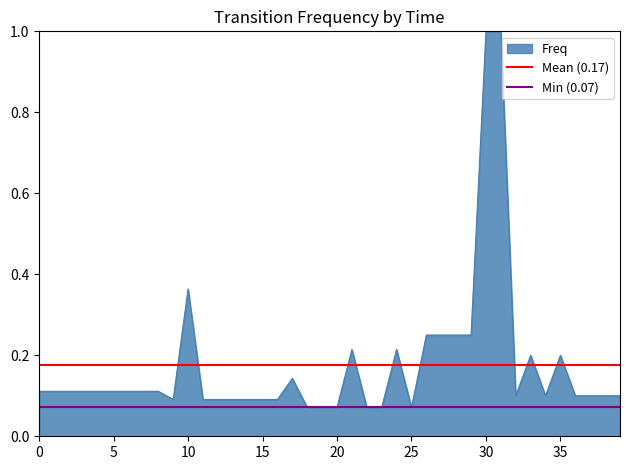

Between 5 and 0, which is larger?

5